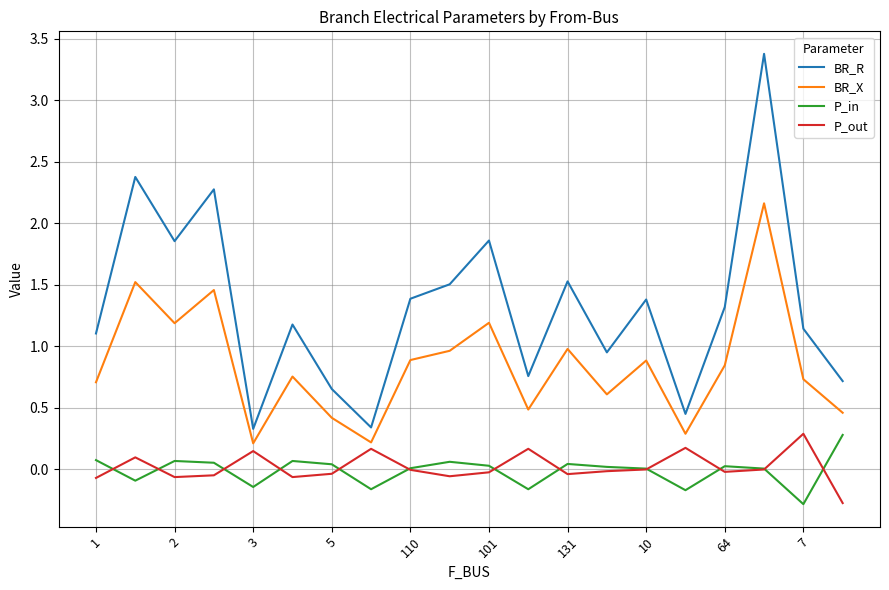

What is the minimum value shown in the chart?

-0.3